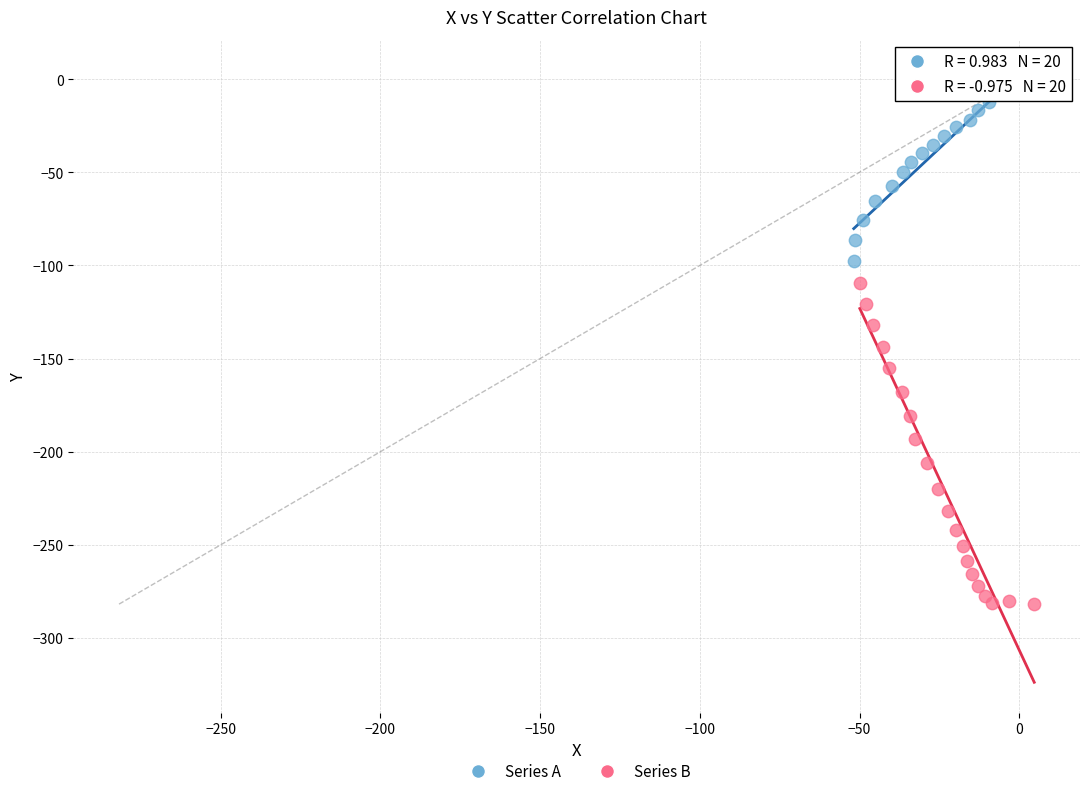

Which series has the largest Y range (max minus min)?

Series B